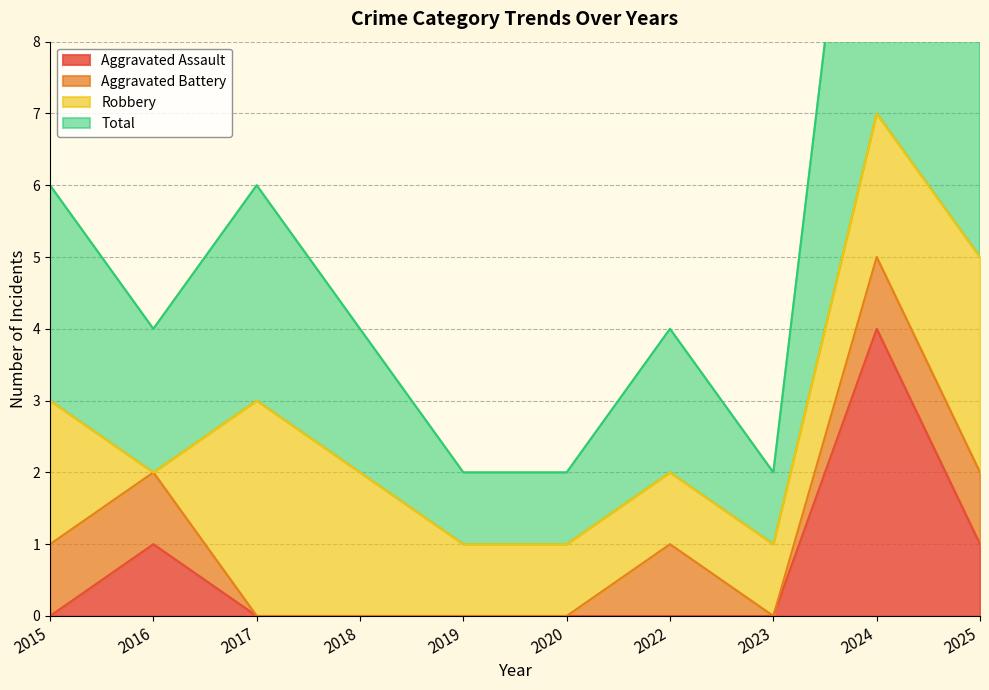

What is the highest value of the Aggravated Assault series?

4